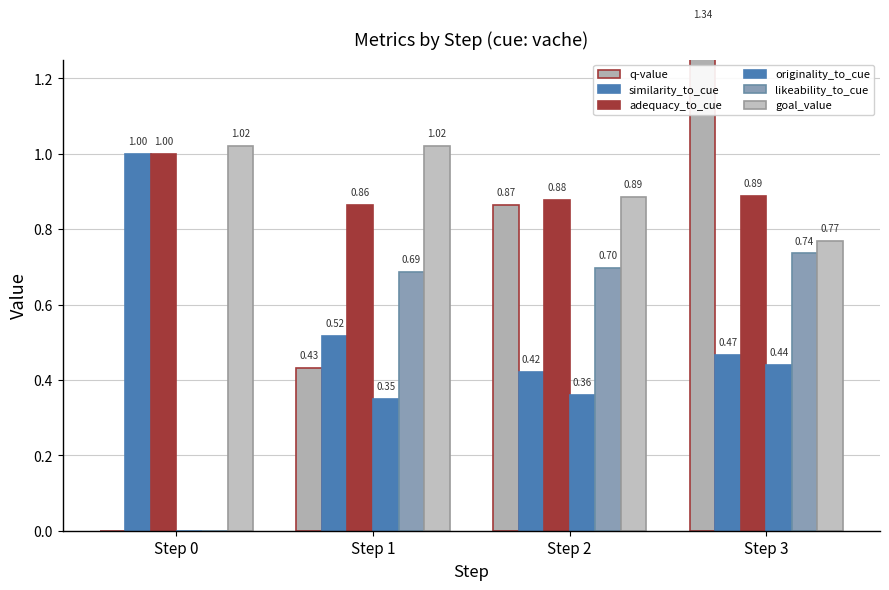

What is the sum of all likeability_to_cue values?

2.1